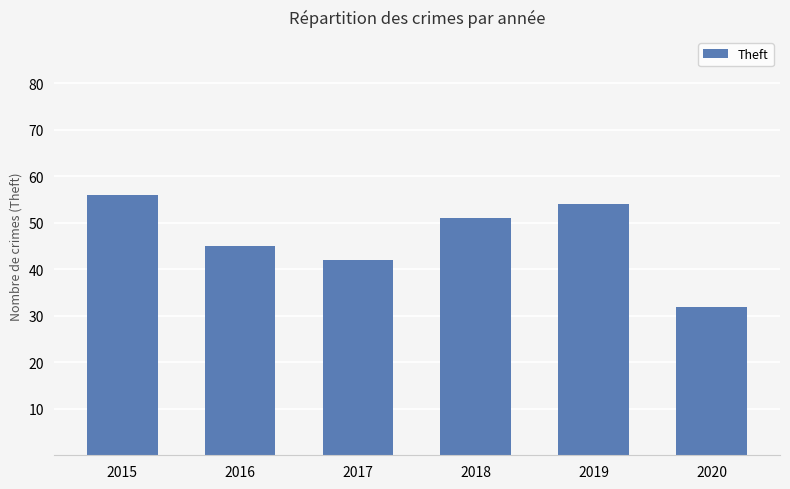

Which label corresponds to the largest value in the chart?

2015